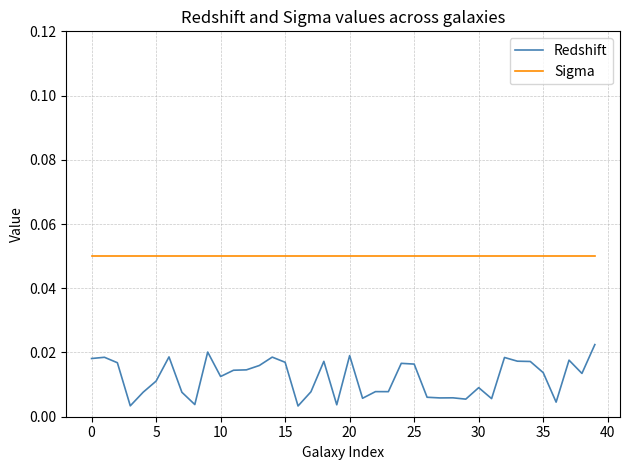

True or false: Sigma and Redshift intersect in this chart.

False